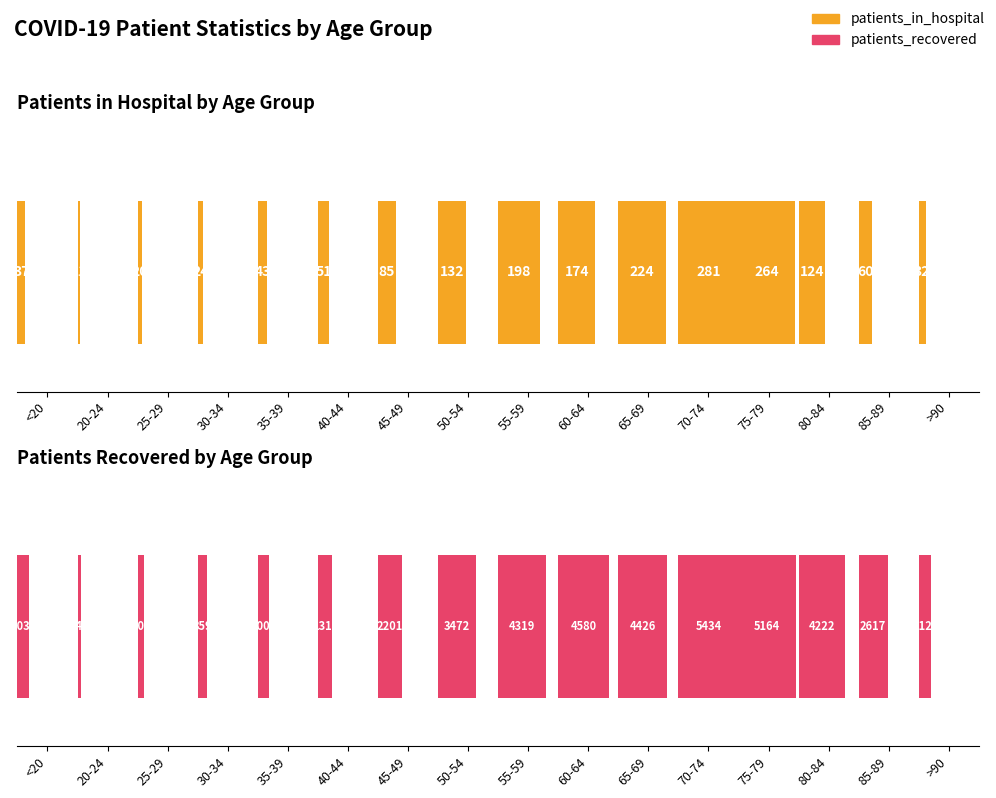

Between <20 and 75-79, which series saw the biggest shift?

patients_recovered